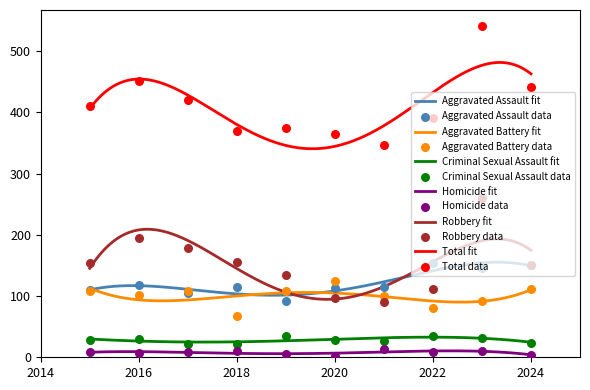

What is the total value across all series at 2020?

730